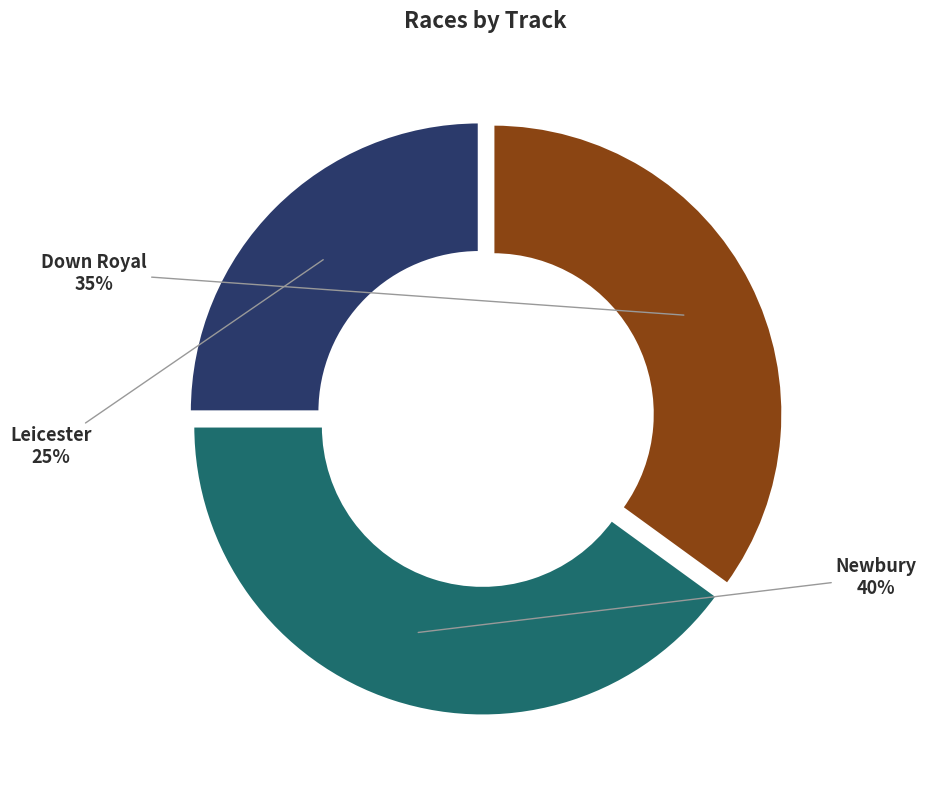

Is there a majority slice in this chart?

No